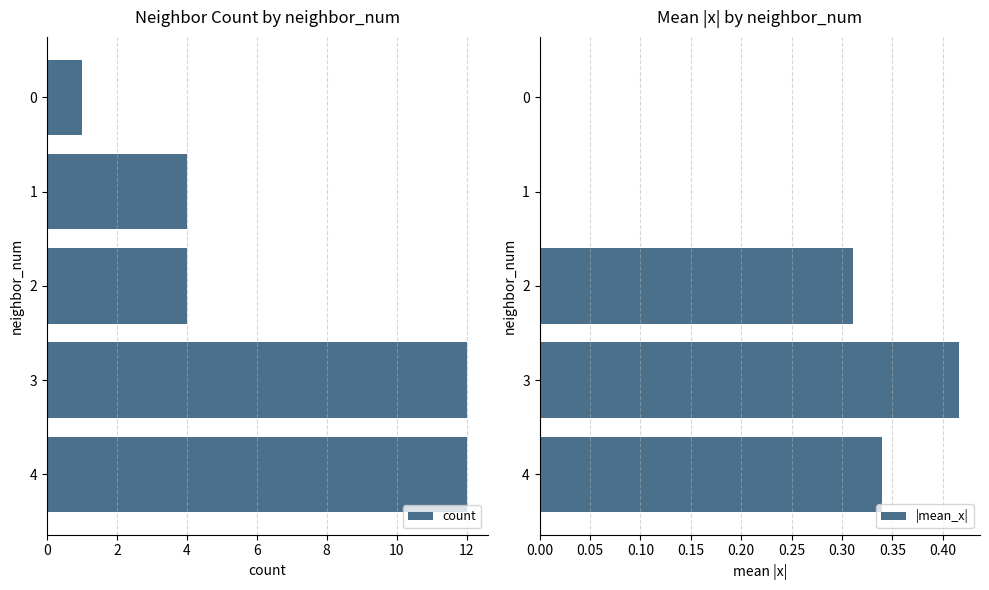

What is the lowest value of the count series?

1